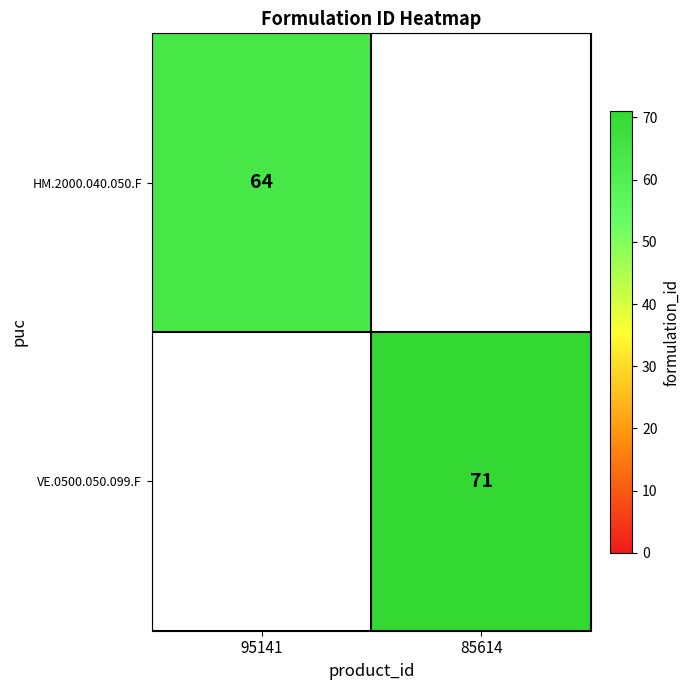

At which category does the chart reach its peak across all series?

85614